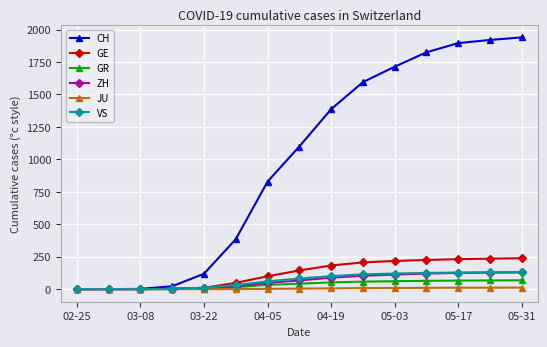

What are all the series names shown in the legend?

CH, GE, GR, ZH, JU, VS